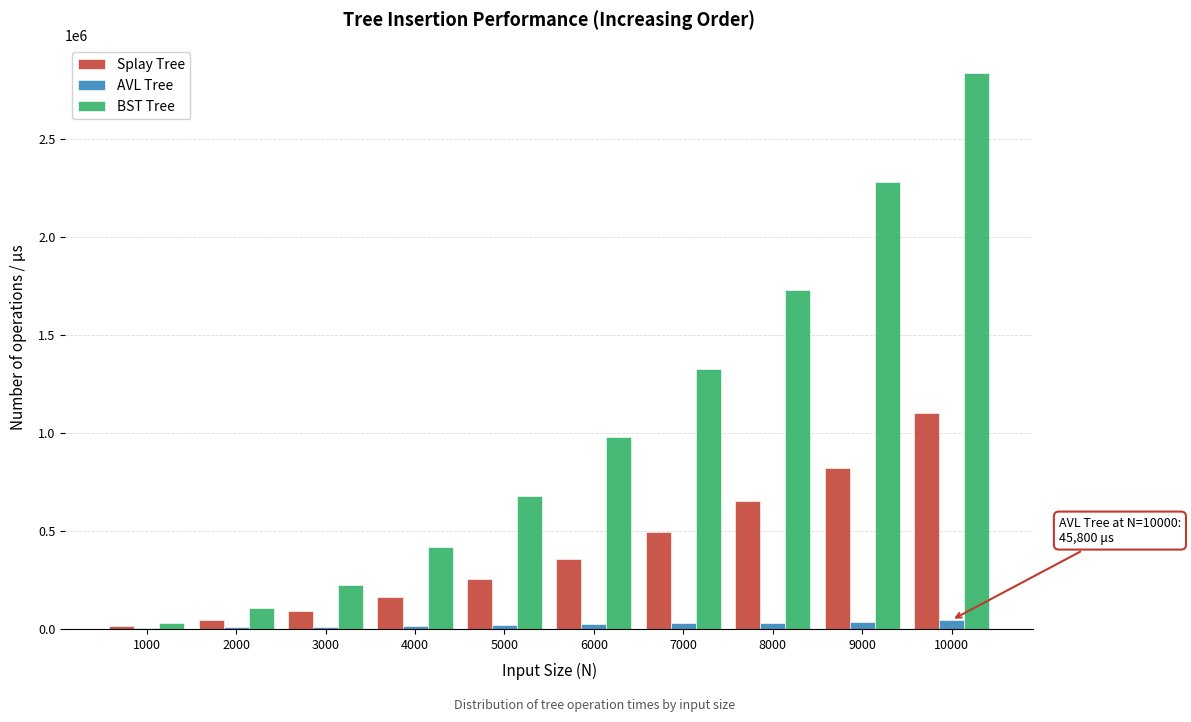

What is the sum of all AVL Tree values?

230048